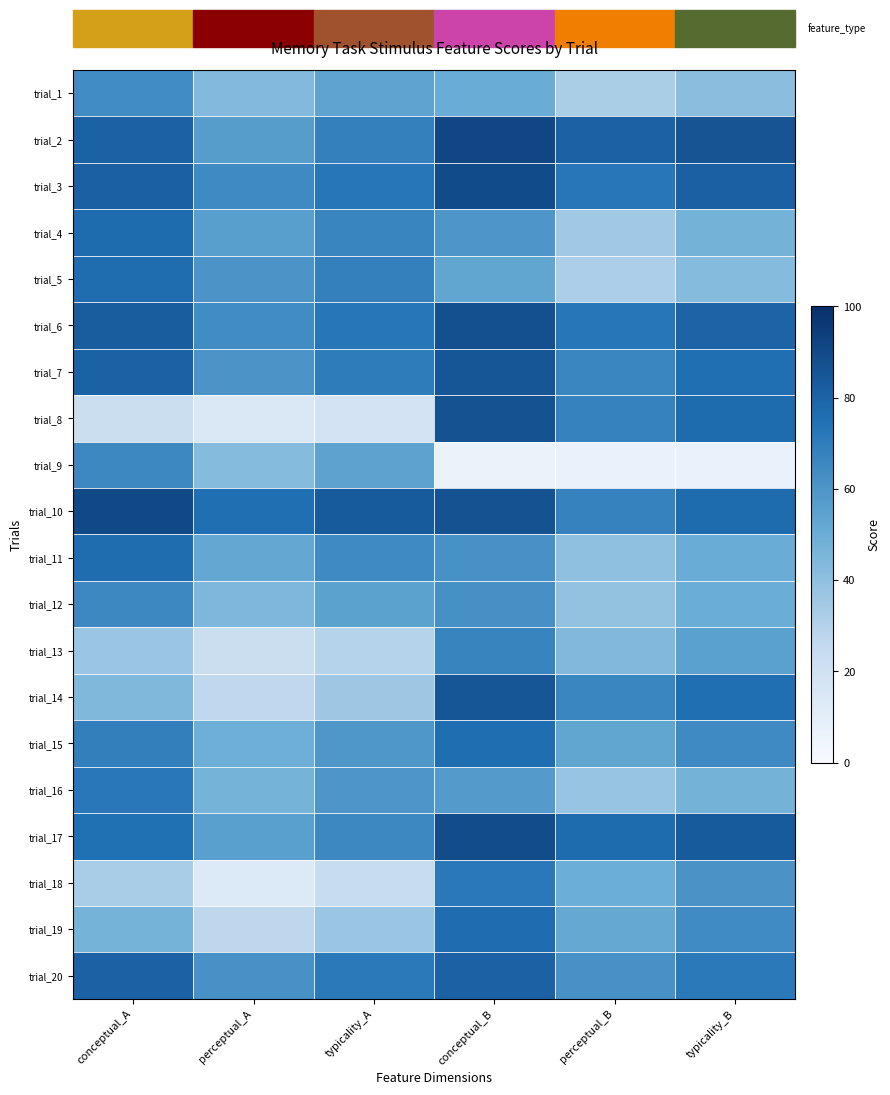

Reading left to right, list all the values displayed in this chart.

trial_1: conceptual_A=64.0	perceptual_A=43.4	typicality_A=53.7	conceptual_B=50.6	perceptual_B=32.1	typicality_B=41.4
trial_2: conceptual_A=80.2	perceptual_A=56.7	typicality_A=68.4	conceptual_B=91.3	perceptual_B=80.1	typicality_B=85.7
trial_3: conceptual_A=81.2	perceptual_A=64.8	typicality_A=73.0	conceptual_B=89.2	perceptual_B=72.5	typicality_B=80.9
trial_4: conceptual_A=77.0	perceptual_A=56.2	typicality_A=66.6	conceptual_B=59.7	perceptual_B=35.0	typicality_B=47.3
trial_5: conceptual_A=76.9	perceptual_A=60.4	typicality_A=68.6	conceptual_B=53.4	perceptual_B=31.8	typicality_B=42.6
trial_6: conceptual_A=82.2	perceptual_A=63.7	typicality_A=72.9	conceptual_B=87.3	perceptual_B=72.7	typicality_B=80.0
trial_7: conceptual_A=80.2	perceptual_A=60.2	typicality_A=70.2	conceptual_B=84.8	perceptual_B=66.2	typicality_B=75.5
trial_8: conceptual_A=21.9	perceptual_A=14.5	typicality_A=18.2	conceptual_B=86.4	perceptual_B=67.8	typicality_B=77.1
trial_9: conceptual_A=65.2	perceptual_A=42.8	typicality_A=54.0	conceptual_B=6.6	perceptual_B=7.1	typicality_B=6.9
trial_10: conceptual_A=90.4	perceptual_A=75.6	typicality_A=83.0	conceptual_B=86.5	perceptual_B=67.7	typicality_B=77.1
trial_11: conceptual_A=76.9	perceptual_A=52.7	typicality_A=64.8	conceptual_B=61.7	perceptual_B=39.8	typicality_B=50.7
trial_12: conceptual_A=65.2	perceptual_A=44.8	typicality_A=55.0	conceptual_B=61.8	perceptual_B=38.8	typicality_B=50.3
trial_13: conceptual_A=37.0	perceptual_A=22.3	typicality_A=29.6	conceptual_B=66.8	perceptual_B=43.8	typicality_B=55.3
trial_14: conceptual_A=44.4	perceptual_A=26.9	typicality_A=35.6	conceptual_B=85.1	perceptual_B=66.2	typicality_B=75.6
trial_15: conceptual_A=69.1	perceptual_A=49.5	typicality_A=59.3	conceptual_B=76.1	perceptual_B=53.4	typicality_B=64.7
trial_16: conceptual_A=72.0	perceptual_A=46.9	typicality_A=59.5	conceptual_B=57.5	perceptual_B=37.6	typicality_B=47.6
trial_17: conceptual_A=75.1	perceptual_A=55.8	typicality_A=65.4	conceptual_B=89.0	perceptual_B=77.2	typicality_B=83.1
trial_18: conceptual_A=32.9	perceptual_A=14.1	typicality_A=23.5	conceptual_B=71.7	perceptual_B=49.8	typicality_B=60.8
trial_19: conceptual_A=46.9	perceptual_A=27.0	typicality_A=37.0	conceptual_B=76.3	perceptual_B=51.9	typicality_B=64.1
trial_20: conceptual_A=80.8	perceptual_A=61.5	typicality_A=71.1	conceptual_B=80.8	perceptual_B=61.5	typicality_B=71.1